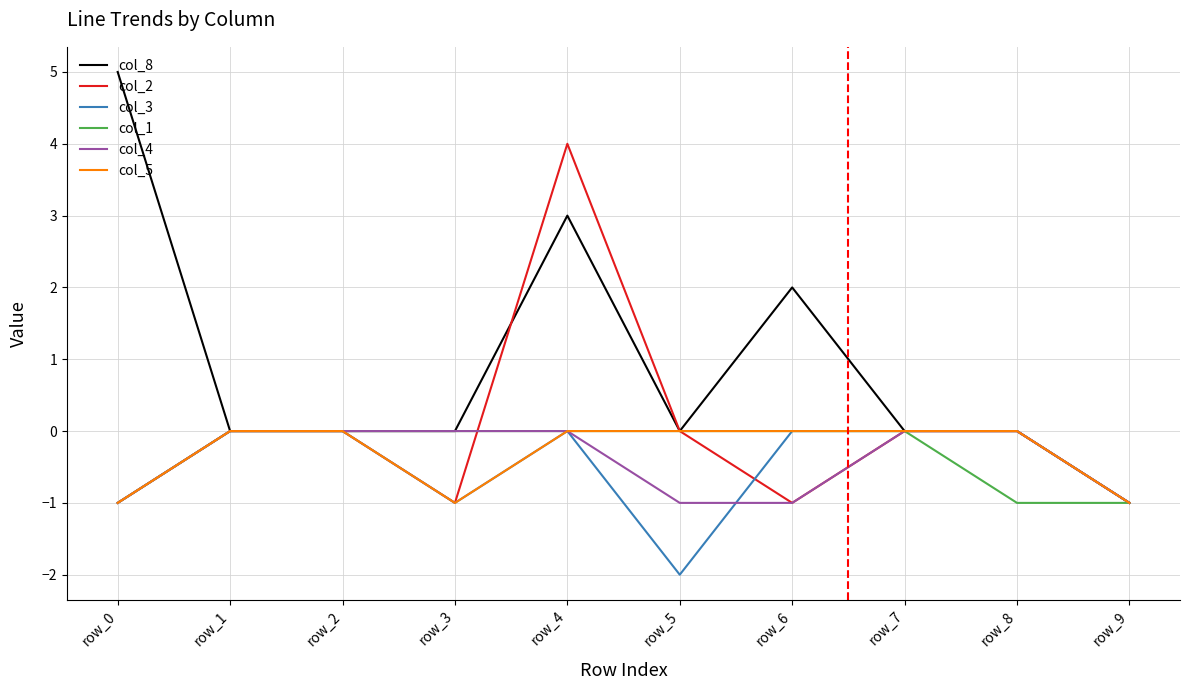

The value of col_4 at row_8 is 0. True or false?

True